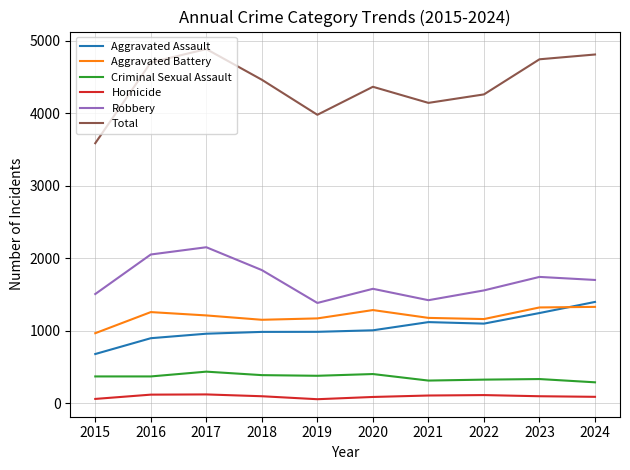

True or false: Total and Homicide cross at least once.

False